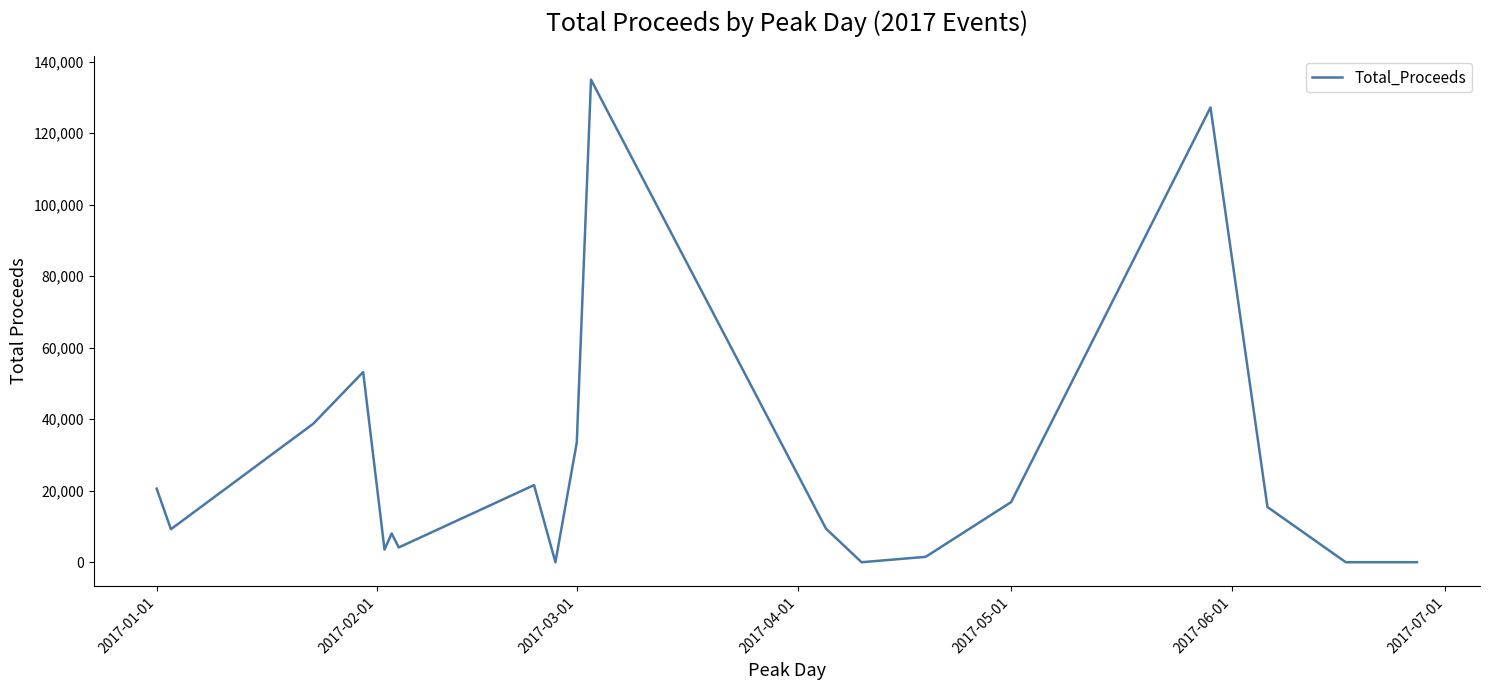

What is the difference between the maximum and minimum values?

134970